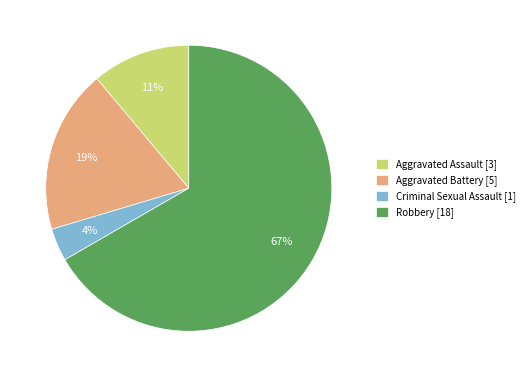

Rank the categories by value from lowest to highest.

Criminal Sexual Assault, Aggravated Assault, Aggravated Battery, Robbery